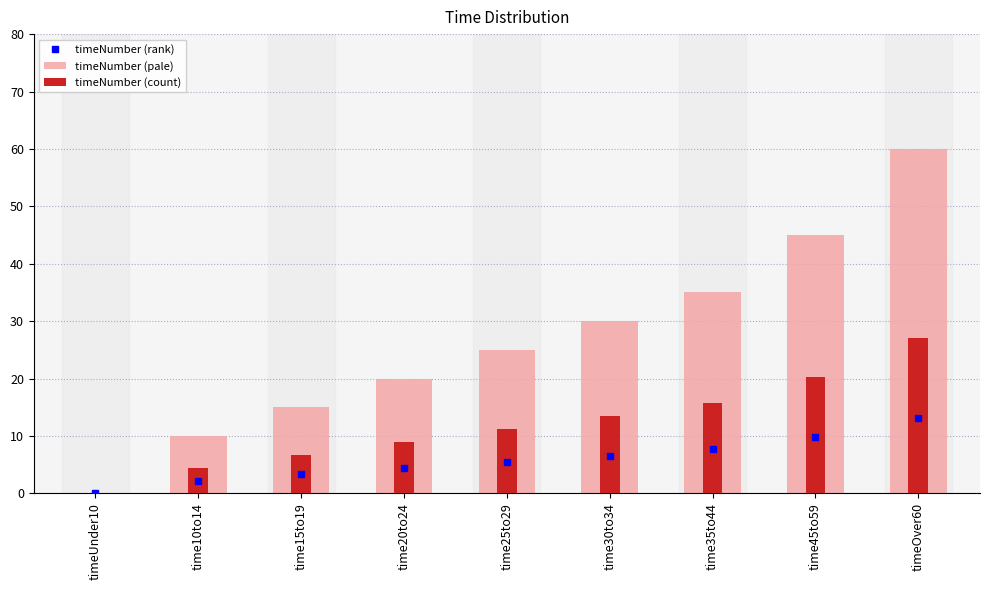

Which series has the largest range (max minus min)?

timeNumber (pale)